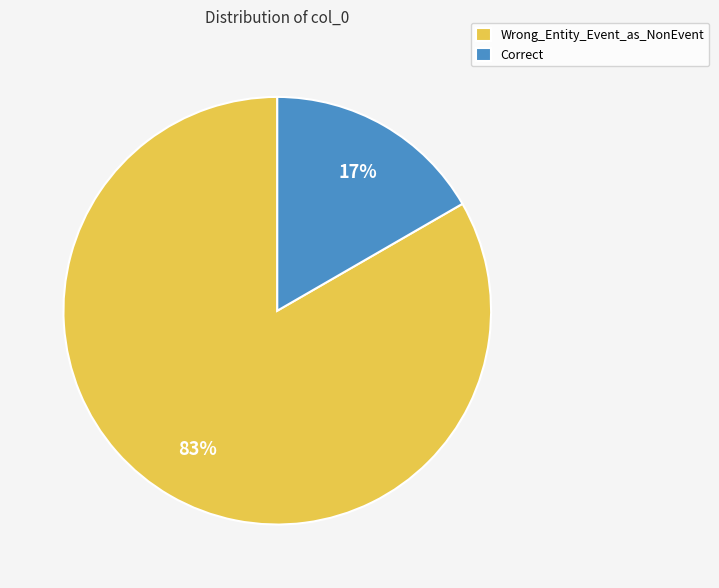

Which category has the biggest portion of the pie?

Wrong_Entity_Event_as_NonEvent